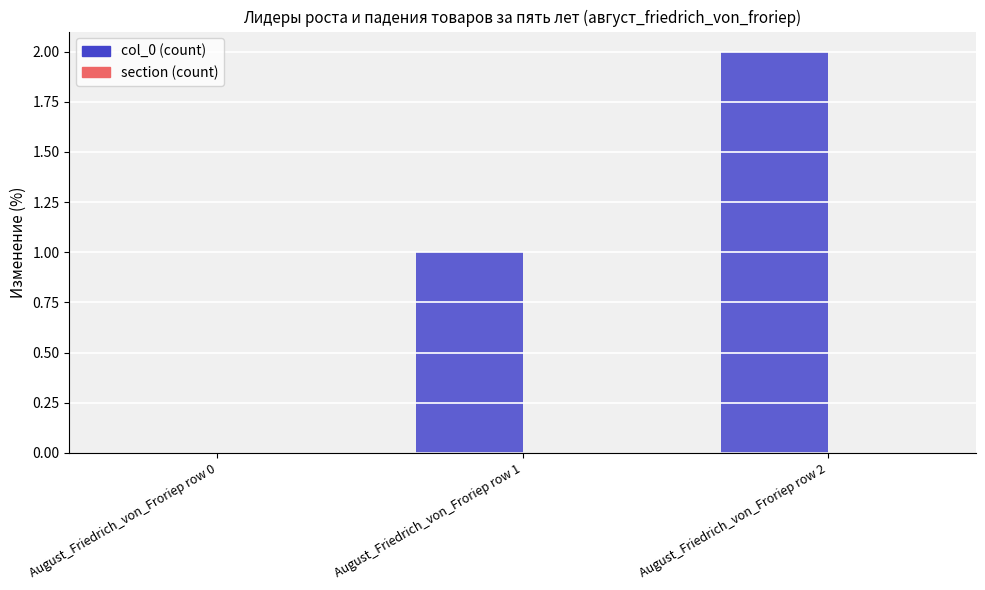

The value at August_Friedrich_von_Froriep row 1 is 1. True or false?

True